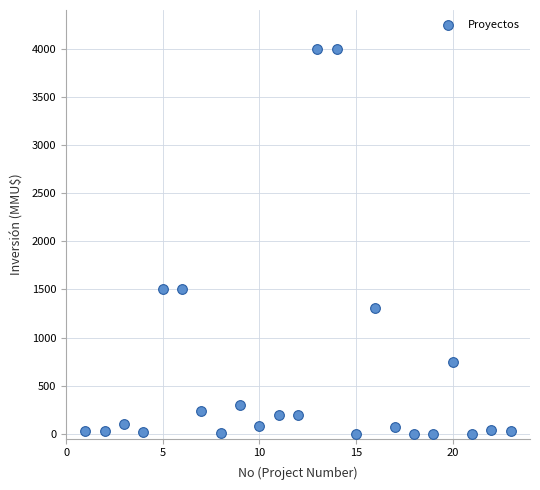

What is the range of X values (max minus min)?

22